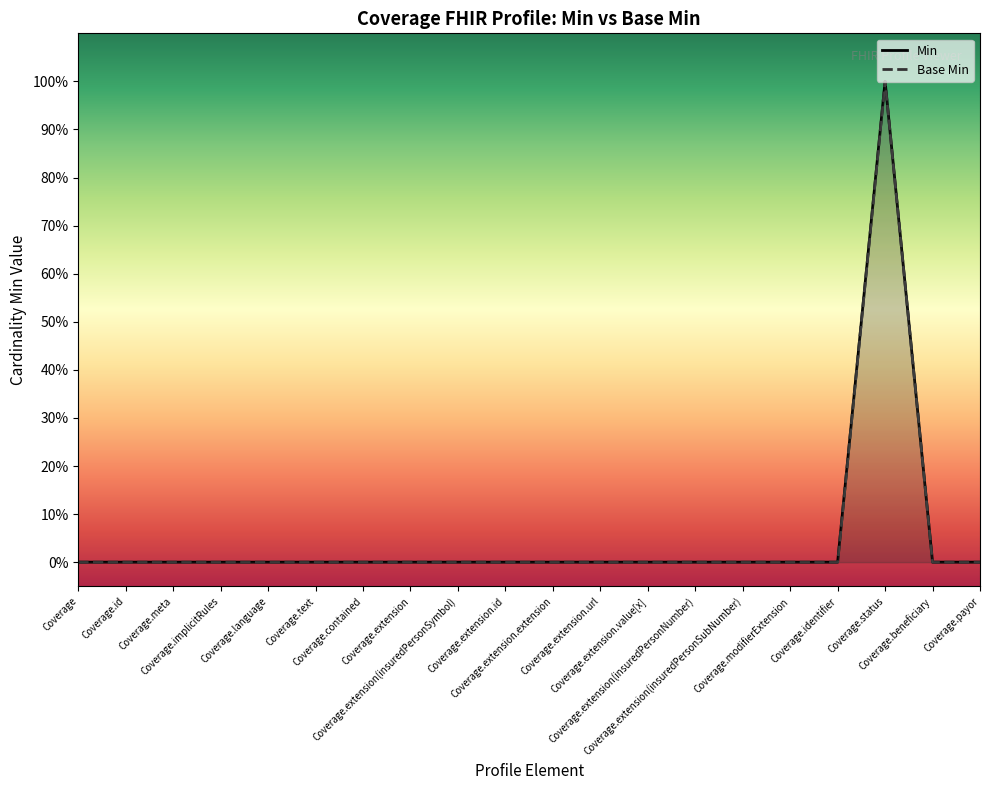

Reading left to right, list all the values displayed in this chart.

Min: Coverage=0	Coverage.id=0	Coverage.meta=0	Coverage.implicitRules=0	Coverage.language=0	Coverage.text=0	Coverage.contained=0	Coverage.extension=0	Coverage.extension(insuredPersonSymbol)=0	Coverage.extension.id=0	Coverage.extension.extension=0	Coverage.extension.url=0	Coverage.extension.value[x]=0	Coverage.extension(insuredPersonNumber)=0	Coverage.extension(insuredPersonSubNumber)=0	Coverage.modifierExtension=0	Coverage.identifier=0	Coverage.status=1	Coverage.beneficiary=0	Coverage.payor=0
Base Min: Coverage=0	Coverage.id=0	Coverage.meta=0	Coverage.implicitRules=0	Coverage.language=0	Coverage.text=0	Coverage.contained=0	Coverage.extension=0	Coverage.extension(insuredPersonSymbol)=0	Coverage.extension.id=0	Coverage.extension.extension=0	Coverage.extension.url=0	Coverage.extension.value[x]=0	Coverage.extension(insuredPersonNumber)=0	Coverage.extension(insuredPersonSubNumber)=0	Coverage.modifierExtension=0	Coverage.identifier=0	Coverage.status=1	Coverage.beneficiary=0	Coverage.payor=0